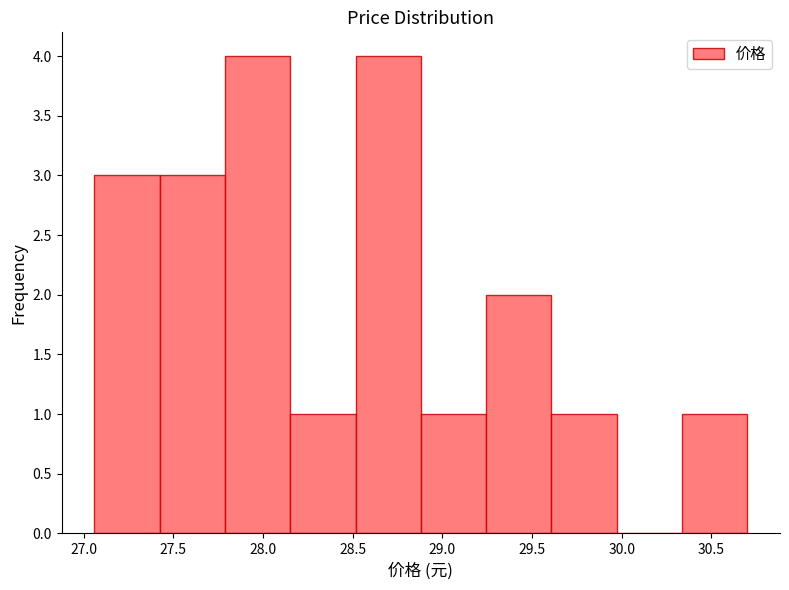

Reading left to right, list every bar in this chart as the range it spans on the x-axis followed by its height. Neither the bar edges nor the heights are printed on the chart, so give them approximately, as read against the axes.

27.05 to 27.40: 3
27.40 to 27.80: 3
27.80 to 28.15: 4
28.15 to 28.50: 1
28.50 to 28.90: 4
28.90 to 29.25: 1
29.25 to 29.60: 2
29.60 to 29.95: 1
29.95 to 30.35: 0
30.35 to 30.70: 1